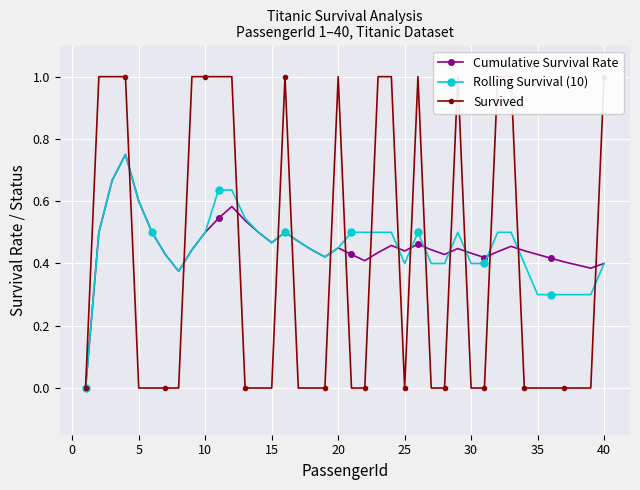

How many series are shown in this chart?

3